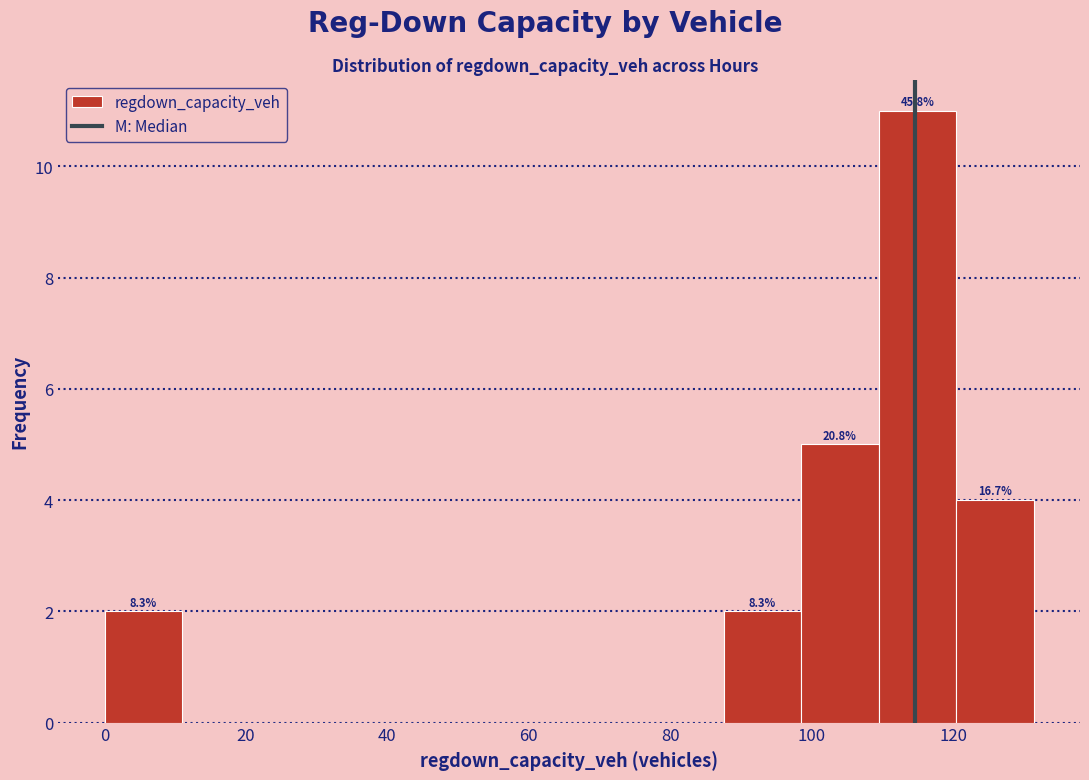

Over which range of the x-axis is the bar tallest?

110 to 120